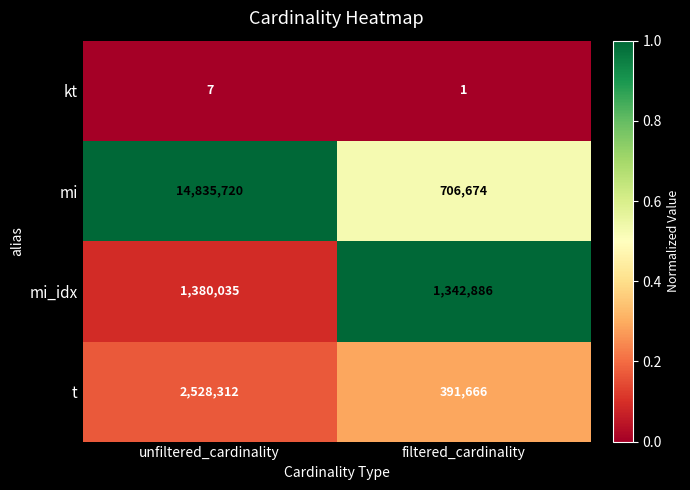

The value of kt at filtered_cardinality is 2. True or false?

False